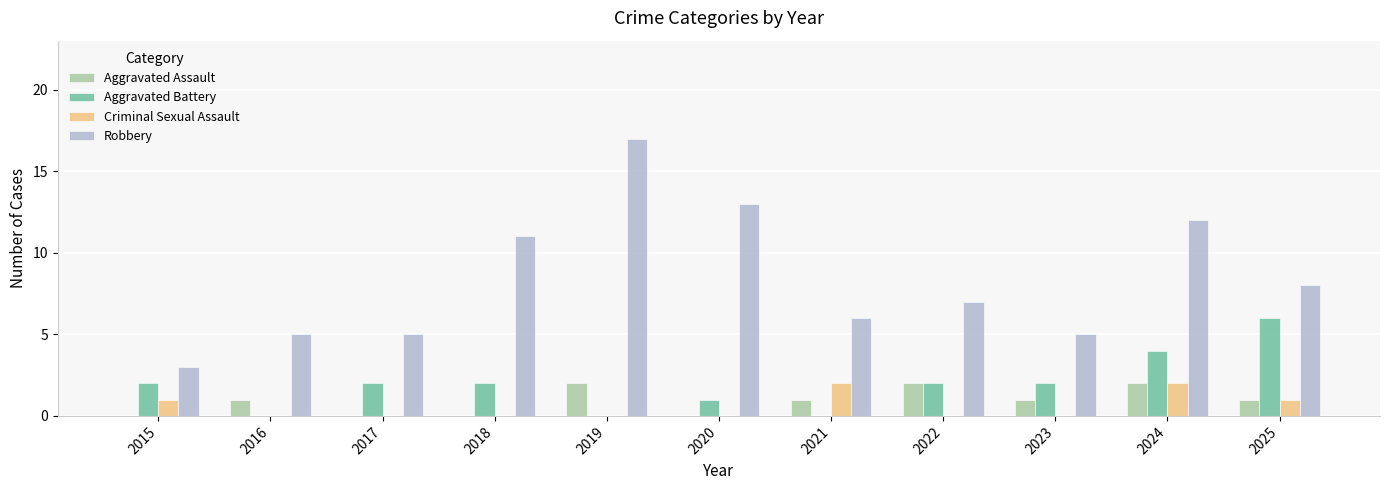

How many categories are shown in the chart?

11